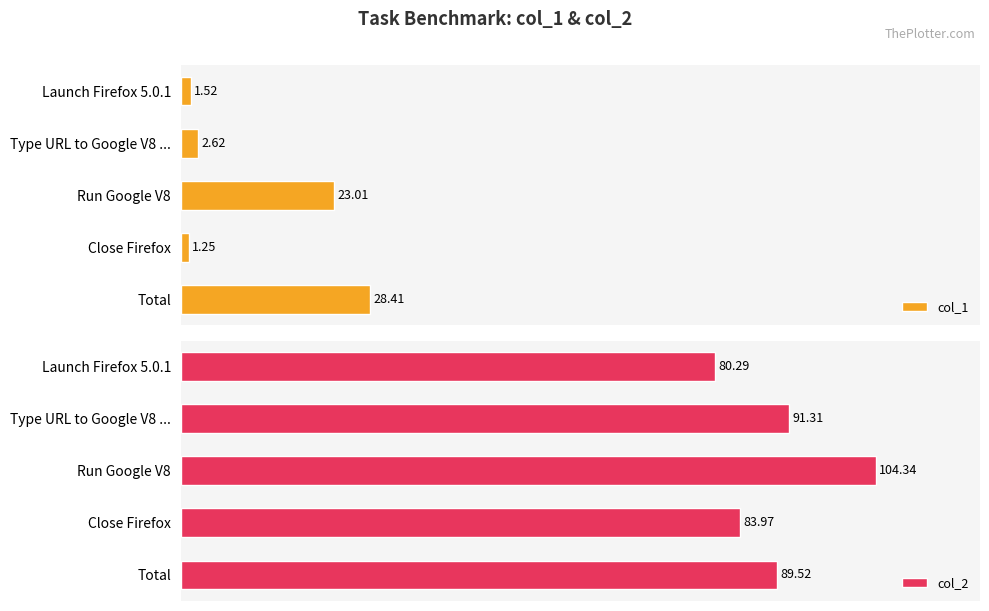

Which series has the largest total across all categories?

col_2